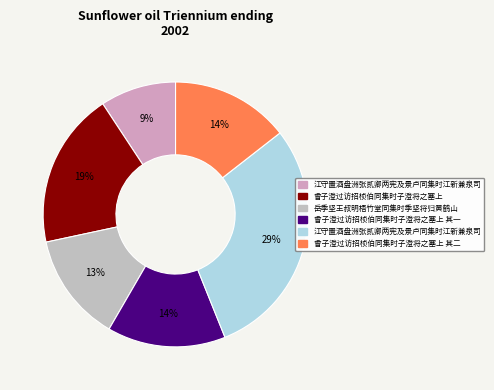

How many segments does this pie chart have?

6